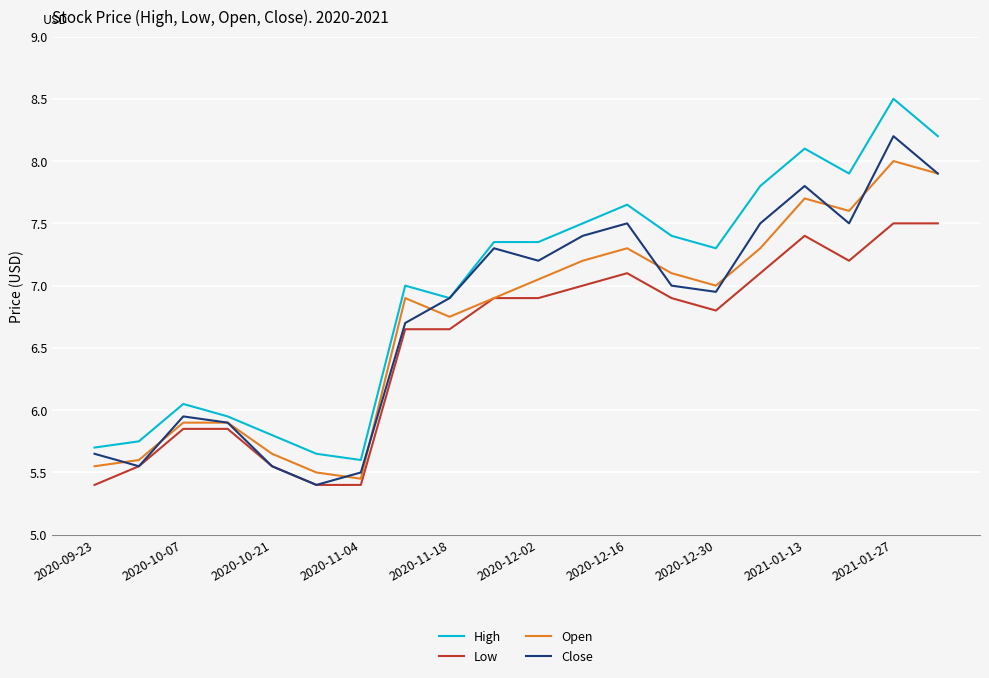

List the series in order of their peak value, lowest first.

Low, Open, Close, High